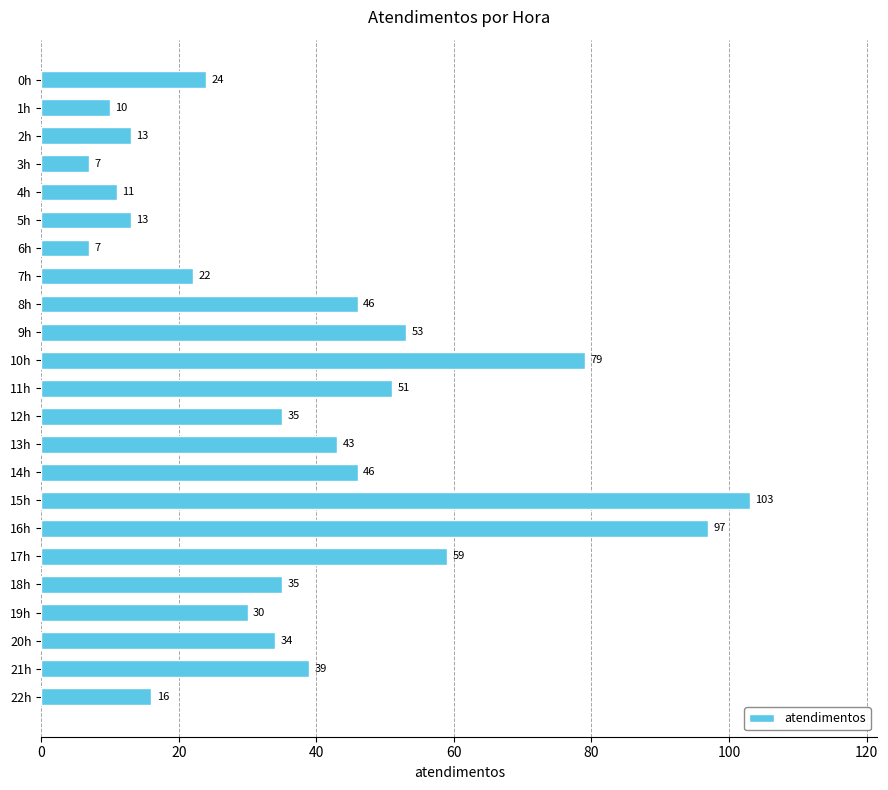

What is the difference between the maximum and minimum values?

96